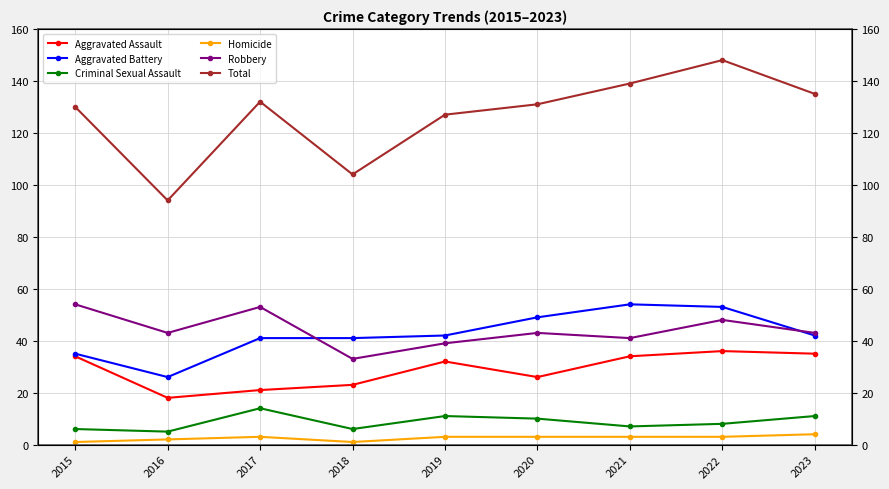

What is the approximate value of Homicide at 2018?

1